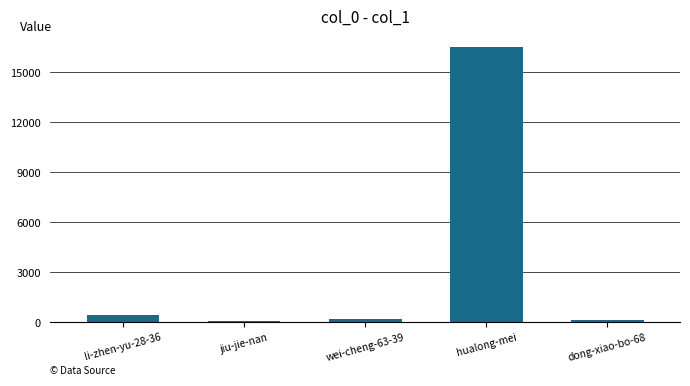

What is the maximum value shown in the chart?

16490